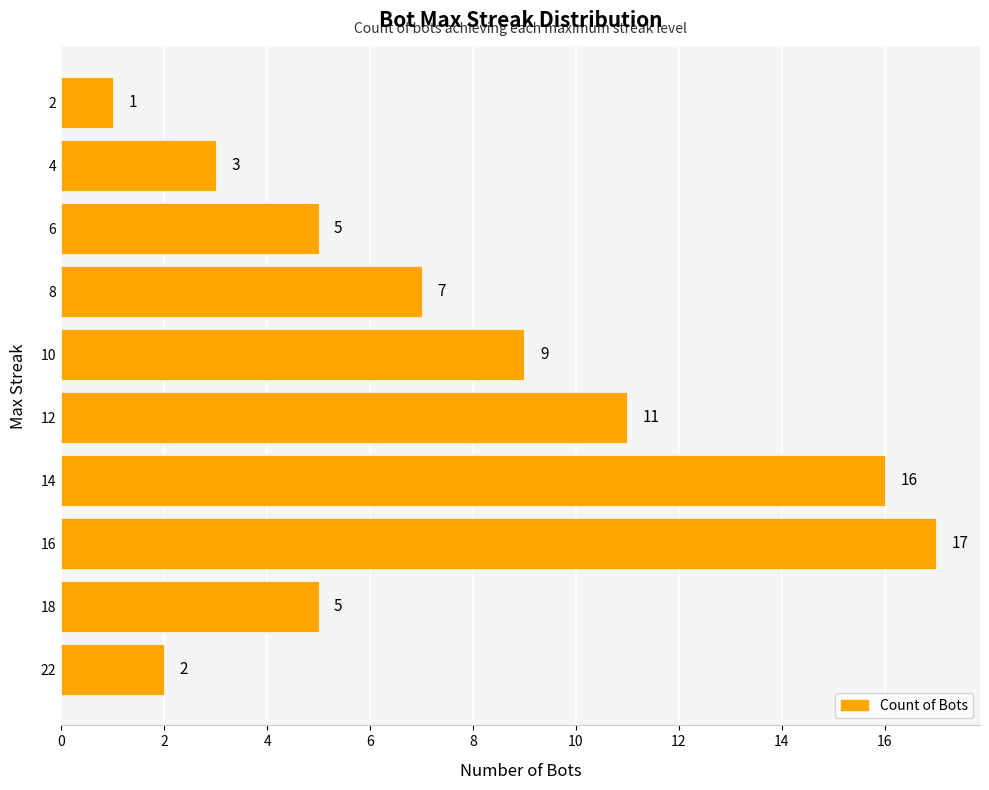

True or false: the data shows 8 at 2.

False